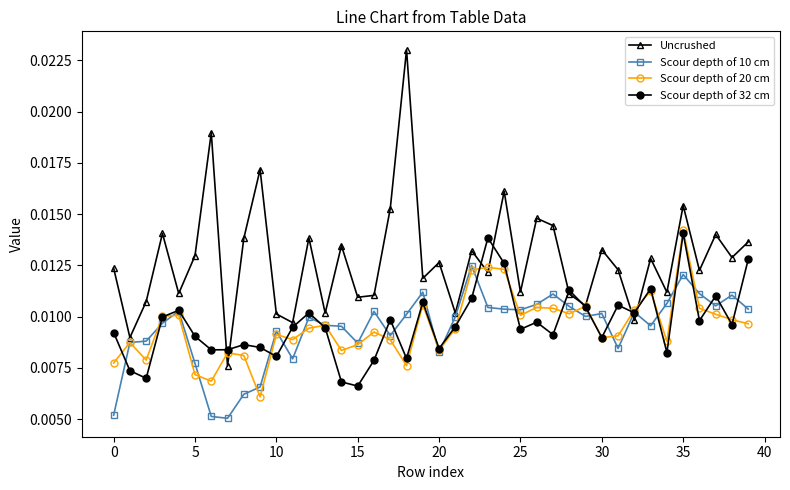

At how many categories does at least one series exceed 0?

40